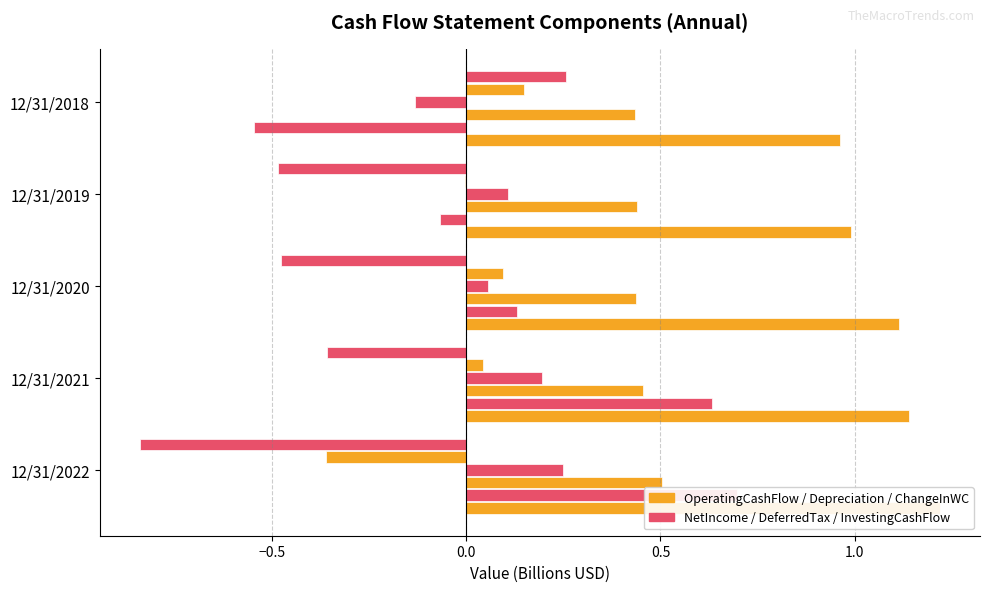

How many bars are there in each group?

6